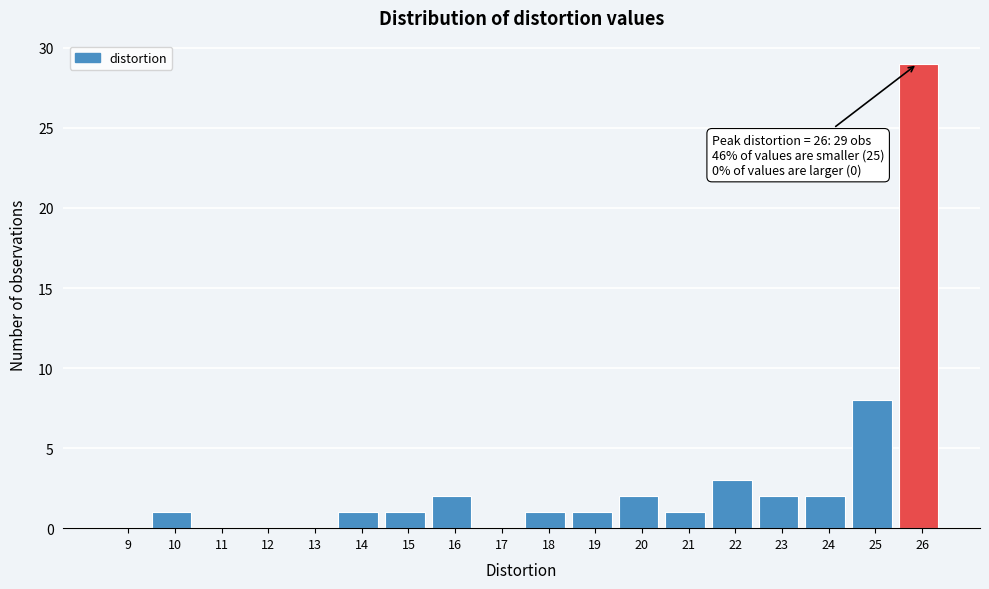

Reading left to right, transcribe all the data shown in this chart.

9=0	10=1	11=0	12=0	13=0	14=1	15=1	16=2	17=0	18=1	19=1	20=2	21=1	22=3	23=2	24=2	25=8	26=29